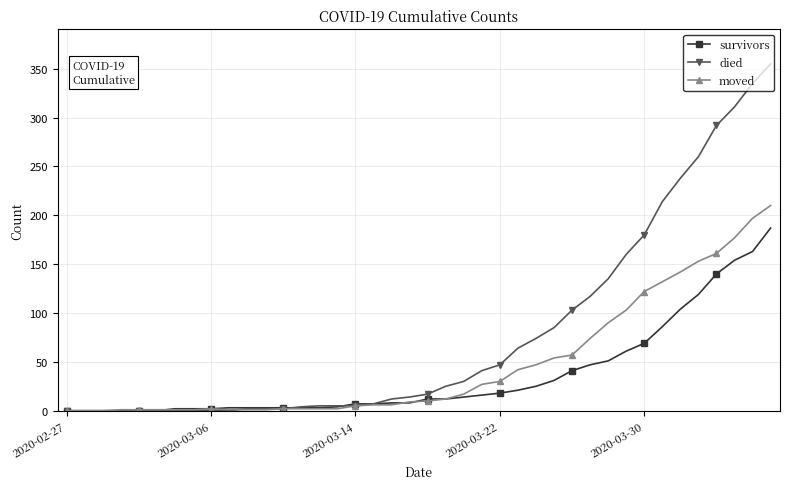

Which series has the widest spread of values?

died